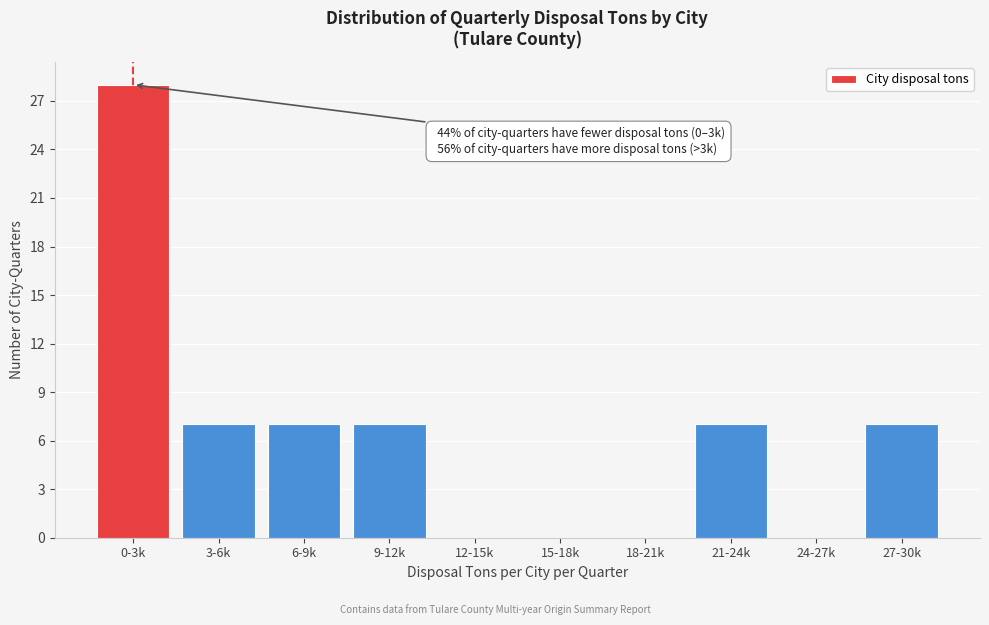

Reading left to right, extract all data points from this chart.

0-3k=28	3-6k=7	6-9k=7	9-12k=7	12-15k=0	15-18k=0	18-21k=0	21-24k=7	24-27k=0	27-30k=7